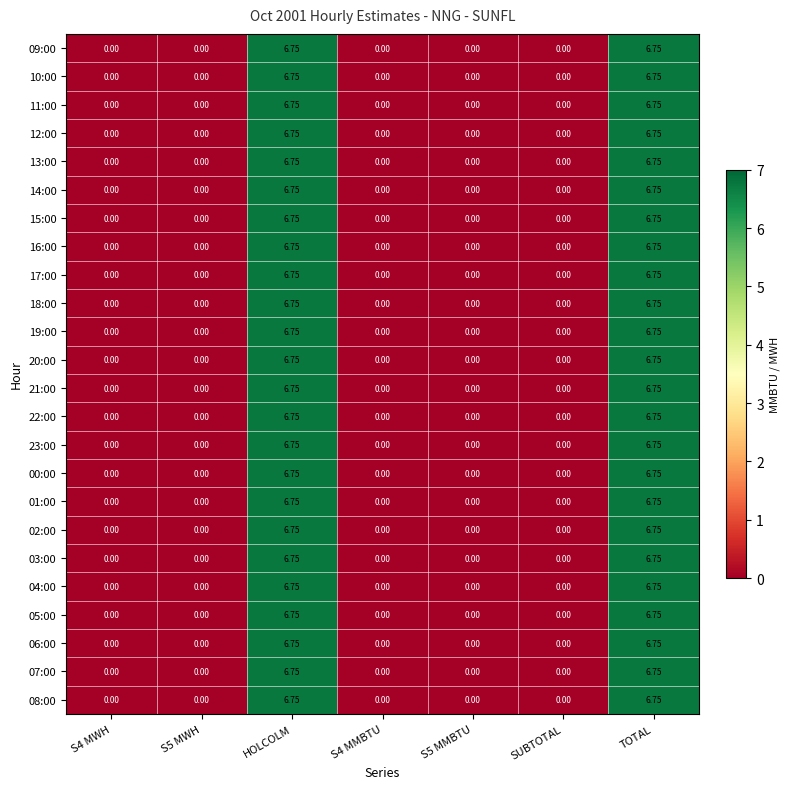

Is the value of 00:00 at S4 MWH greater than the value of 09:00 at HOLCOLM?

No